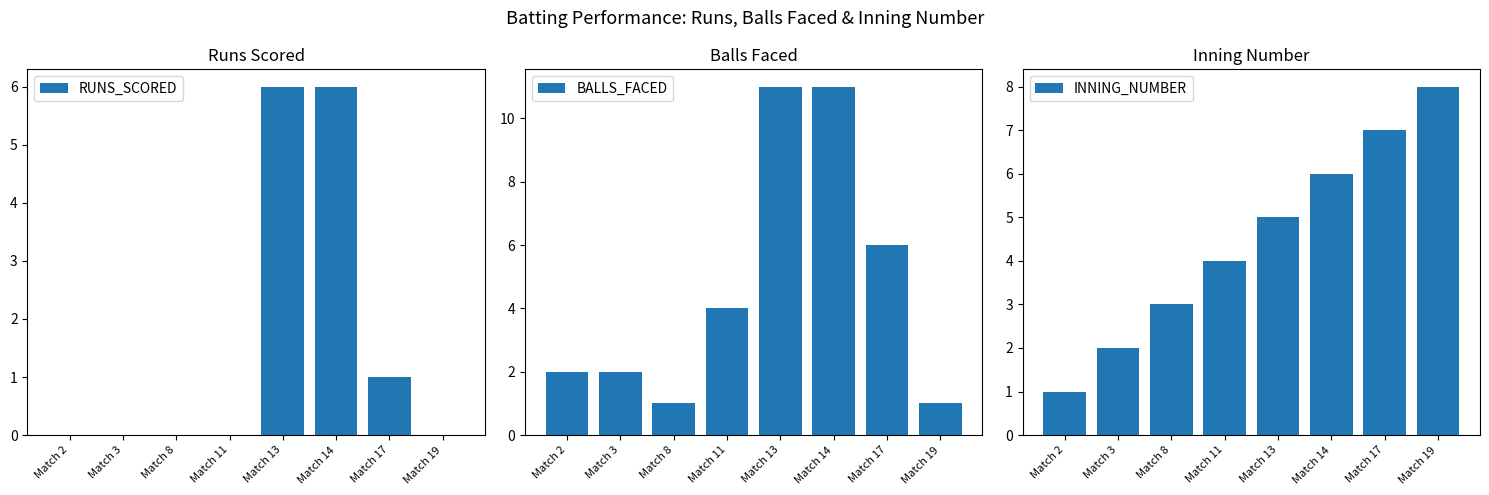

Reading right to left, what are all the values shown in this chart?

RUNS_SCORED: 0	1	6	6	0	0	0	0
BALLS_FACED: 1	6	11	11	4	1	2	2
INNING_NUMBER: 8	7	6	5	4	3	2	1